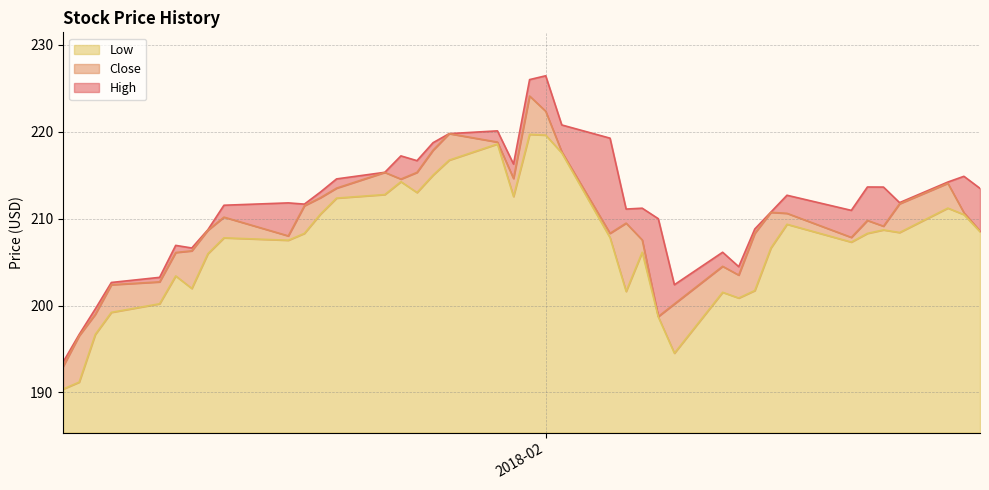

True or false: Close and Low cross at least once.

False